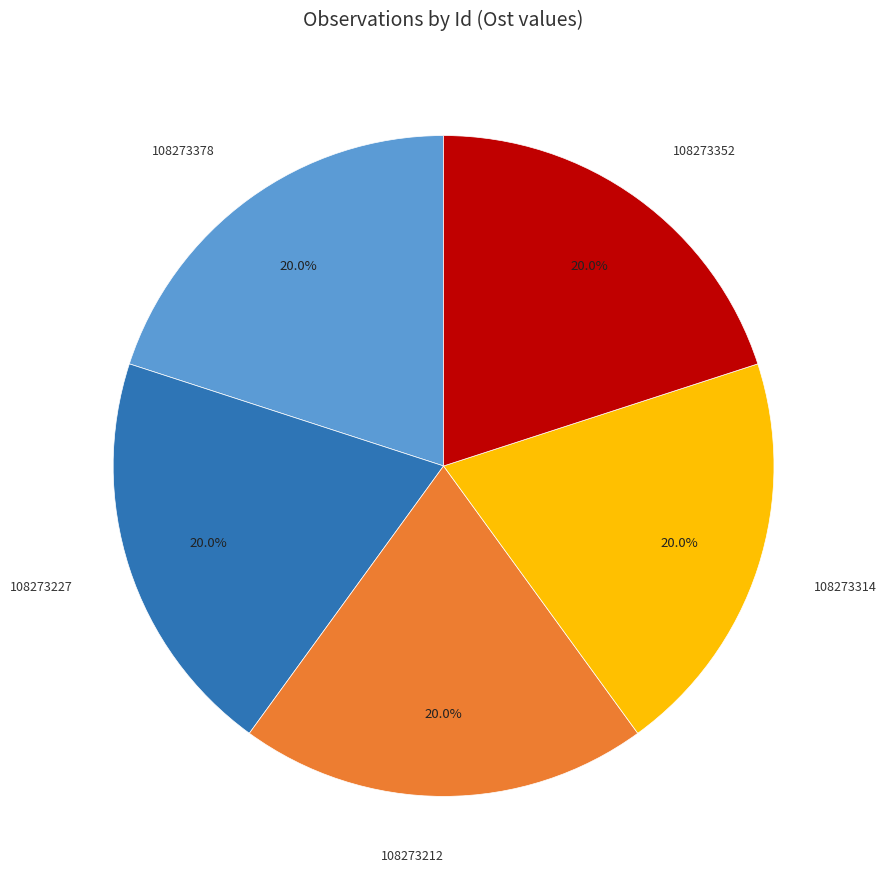

Is there any slice that represents more than half of the pie?

No